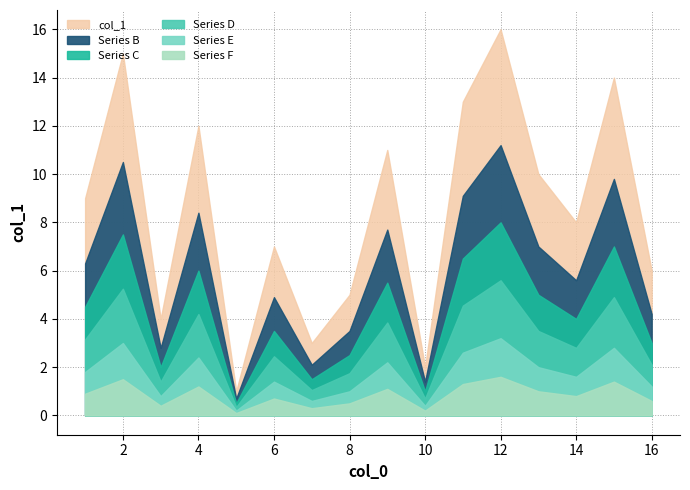

What is the sum of the values at 16 and 15?

20